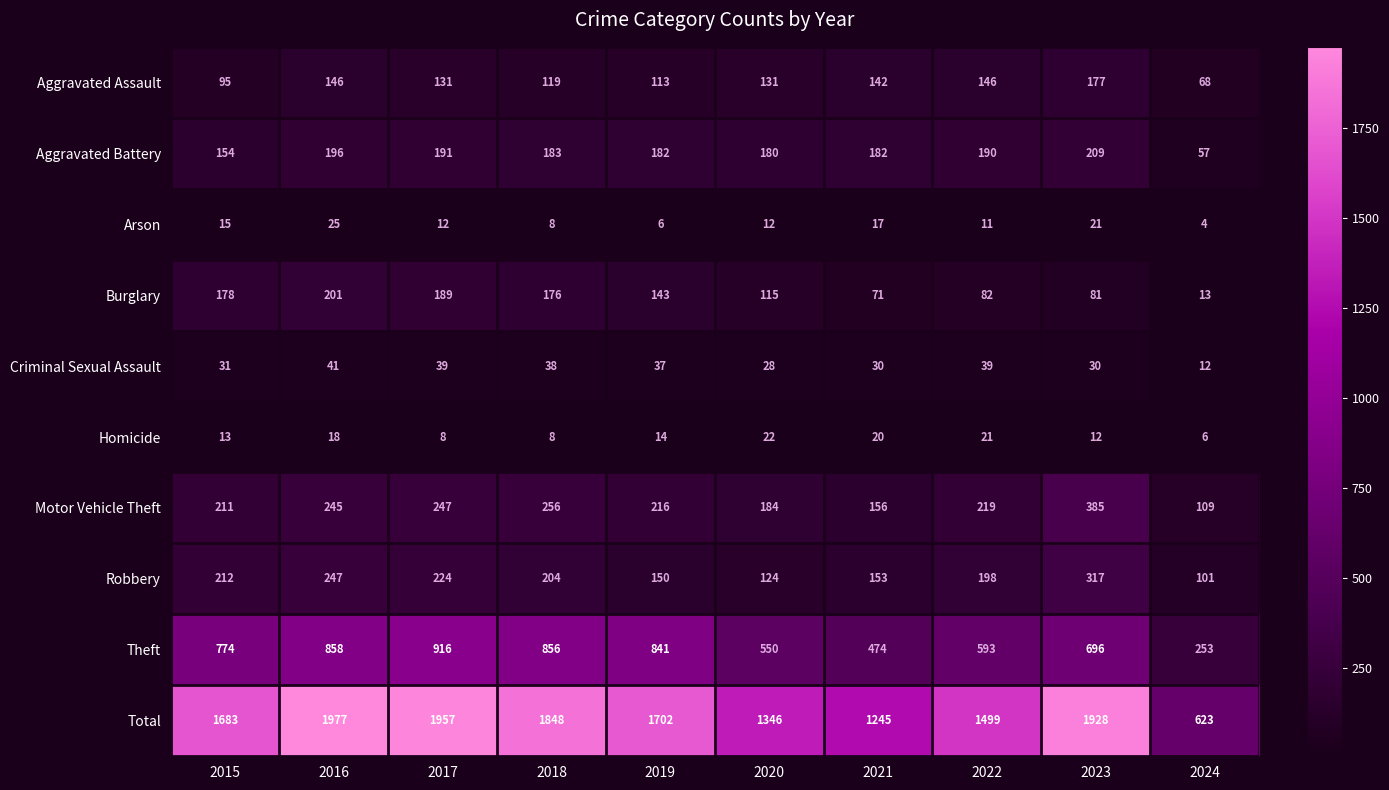

At 2021, list the series in order from smallest to largest.

Arson, Homicide, Criminal Sexual Assault, Burglary, Aggravated Assault, Robbery, Motor Vehicle Theft, Aggravated Battery, Theft, Total